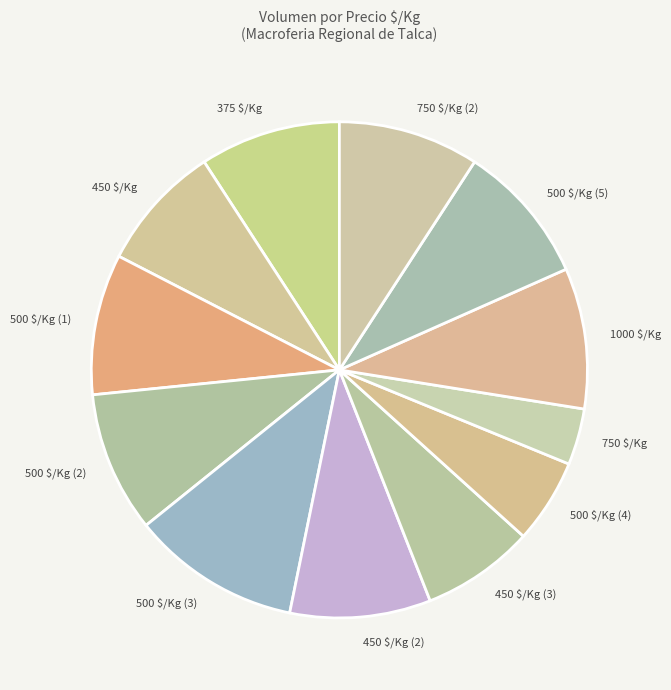

Is it true that 500 $/Kg (2) is 9% of the pie?

True